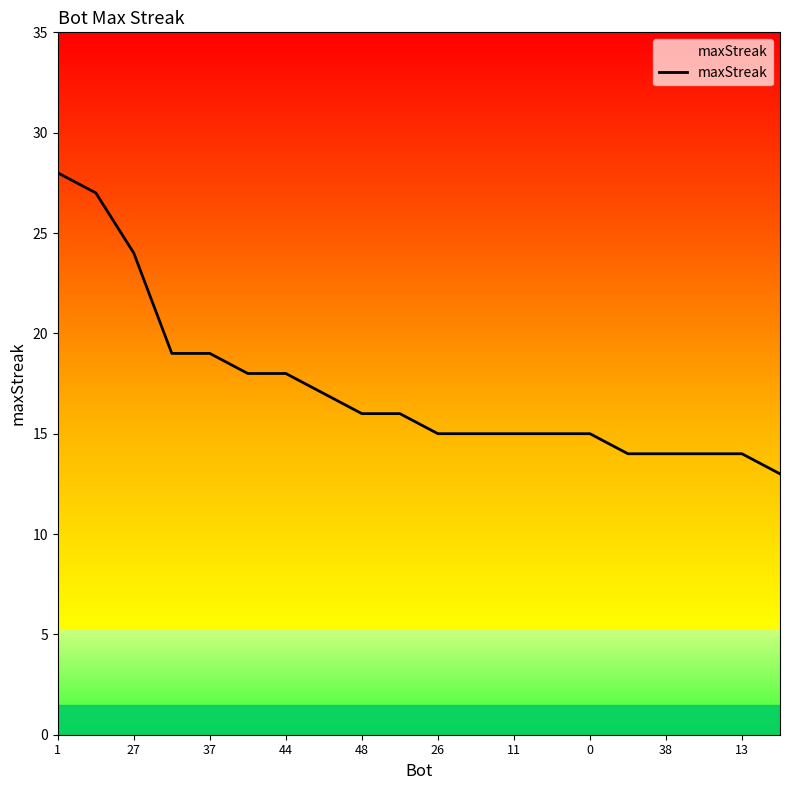

Reading left to right, what are all the values shown in this chart?

28	27	24	19	19	18	18	17	16	16	15	15	15	15	15	14	14	14	14	13